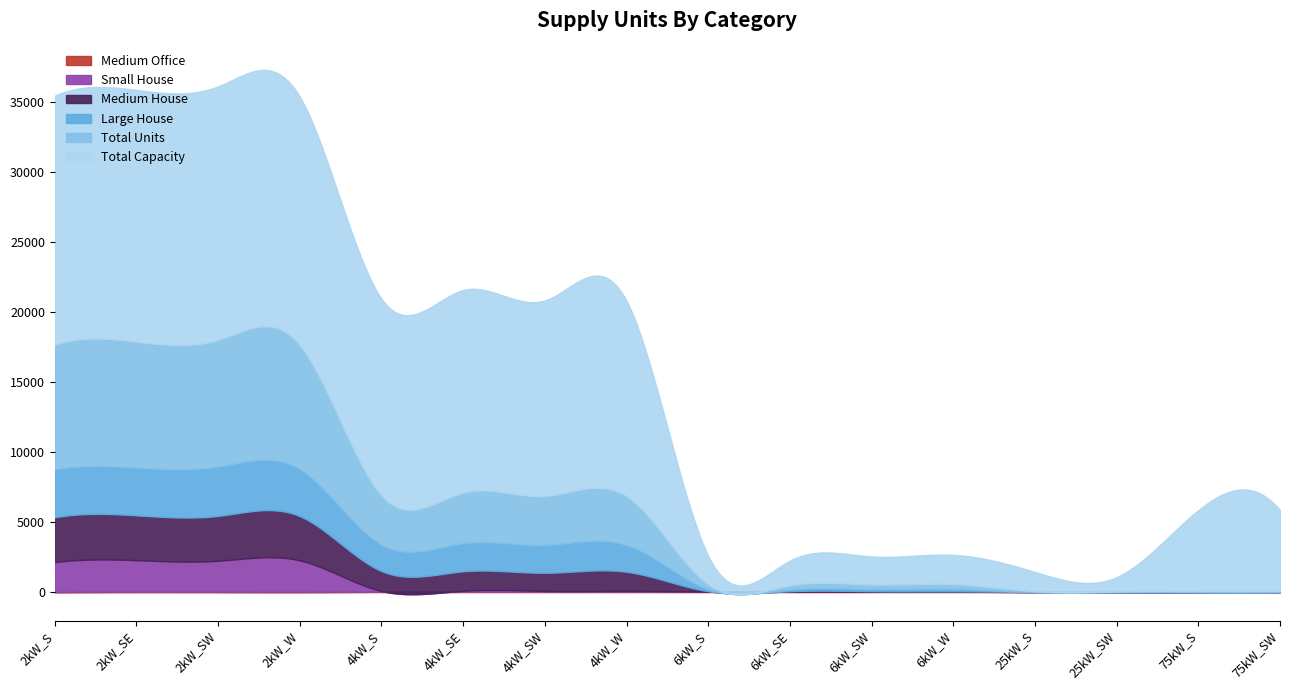

What position from the right is 2kW_SE?

15